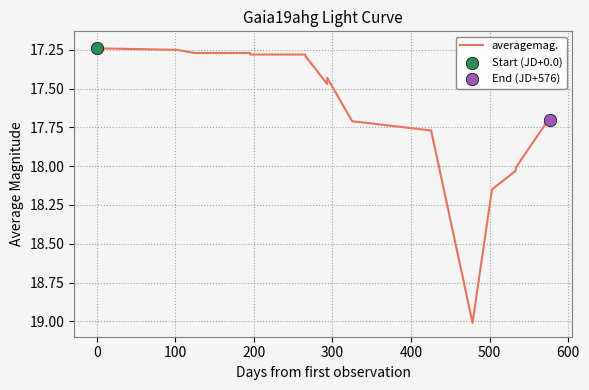

What is the difference between the maximum and minimum values?

1.8